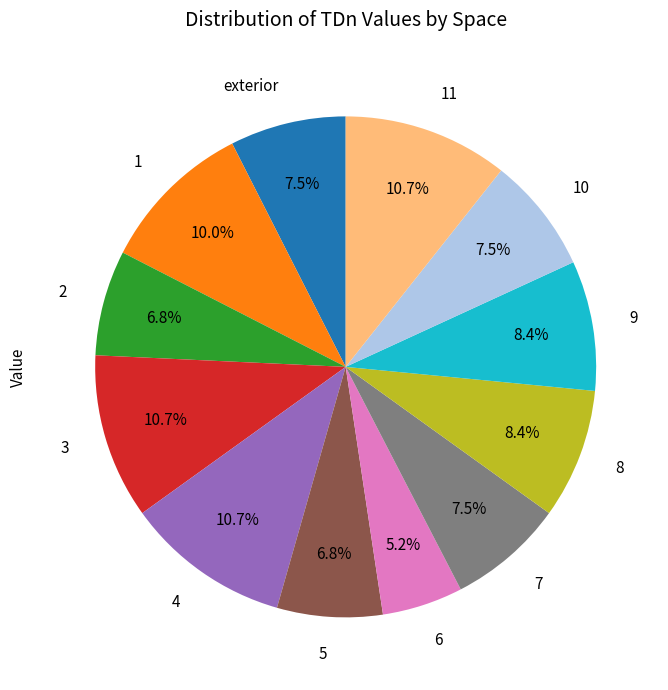

Is there any slice that represents more than half of the pie?

No